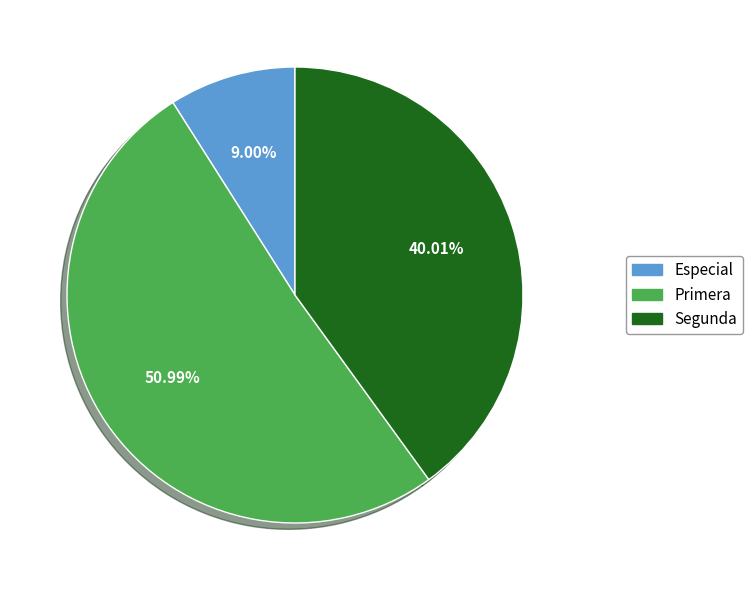

How many segments does this pie chart have?

3